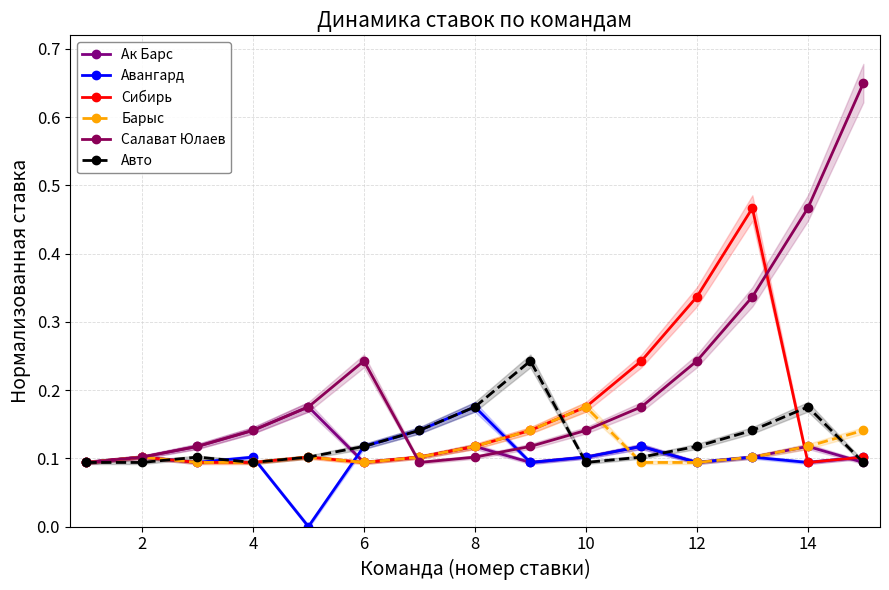

True or false: Авангард has more than 0 interior local peaks.

True